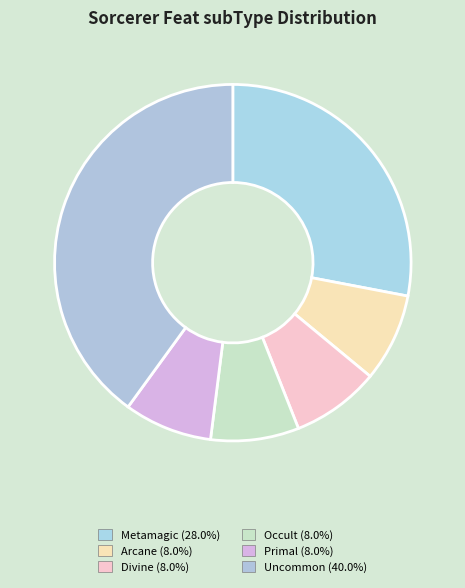

What is the largest slice in the pie chart?

Uncommon